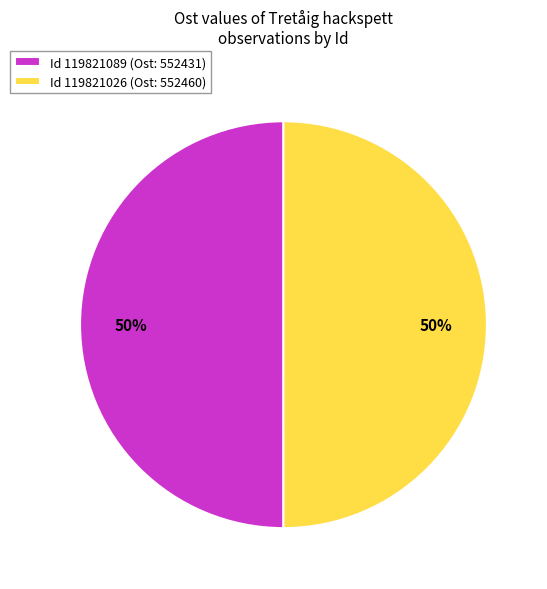

To the nearest percent, what is the combined percentage of Id 119821026 (Ost: 552460) and Id 119821089 (Ost: 552431)?

100%